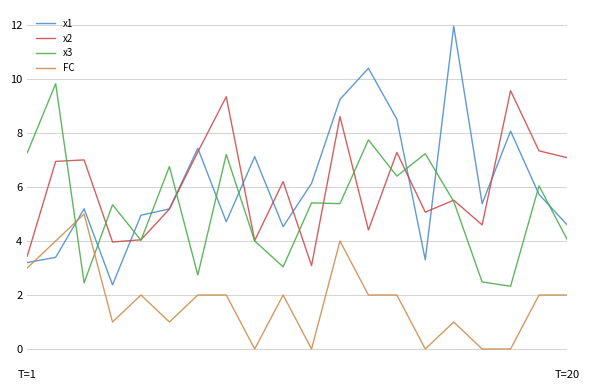

Which series ends up on top after the final intersection of x2 and x3?

x2